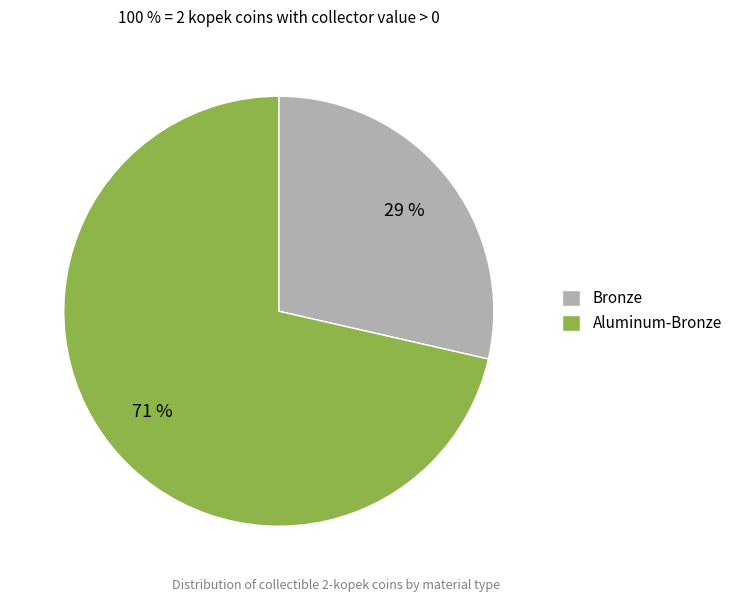

Rank the categories by value from lowest to highest.

Bronze, Aluminum-Bronze